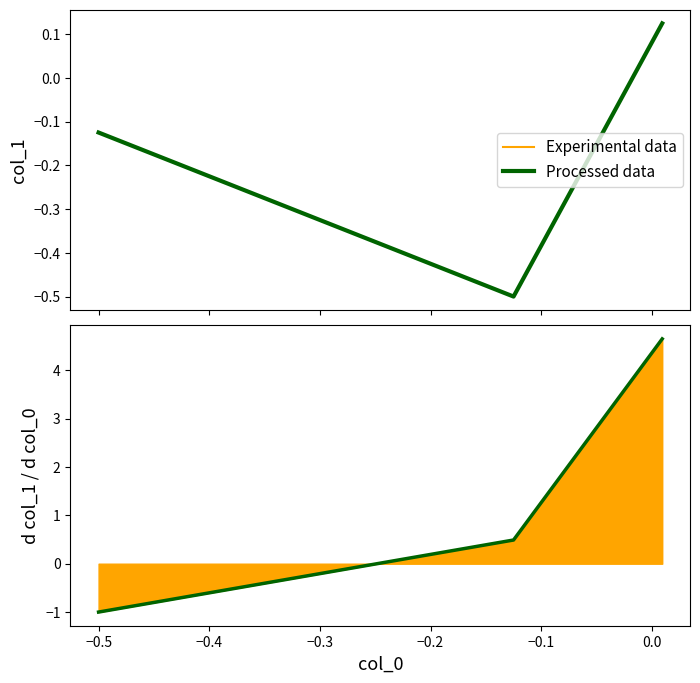

What is the value of the Processed data point at the 3rd from the left?

4.6